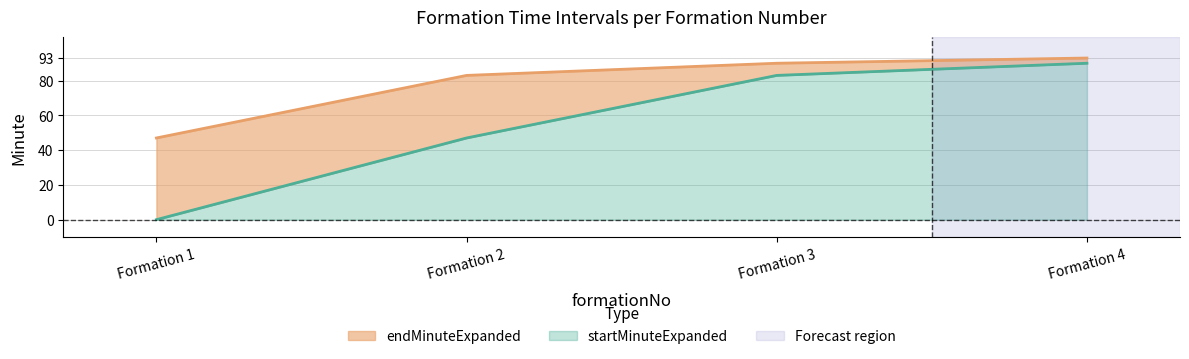

Which series has the largest total across all categories?

endMinuteExpanded